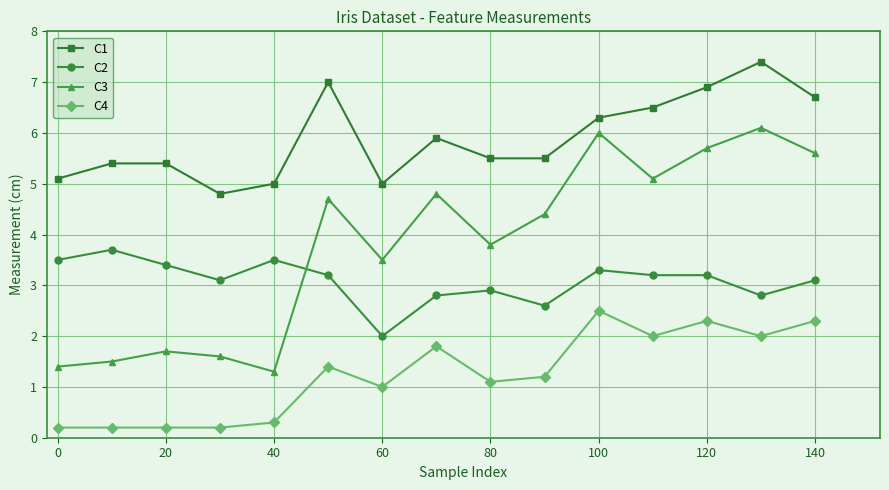

Reading right to left, extract all data points from this chart.

C1: 6.7	7.4	6.9	6.5	6.3	5.5	5.5	5.9	5.0	7.0	5.0	4.8	5.4	5.4	5.1
C2: 3.1	2.8	3.2	3.2	3.3	2.6	2.9	2.8	2.0	3.2	3.5	3.1	3.4	3.7	3.5
C3: 5.6	6.1	5.7	5.1	6.0	4.4	3.8	4.8	3.5	4.7	1.3	1.6	1.7	1.5	1.4
C4: 2.3	2.0	2.3	2.0	2.5	1.2	1.1	1.8	1.0	1.4	0.3	0.2	0.2	0.2	0.2